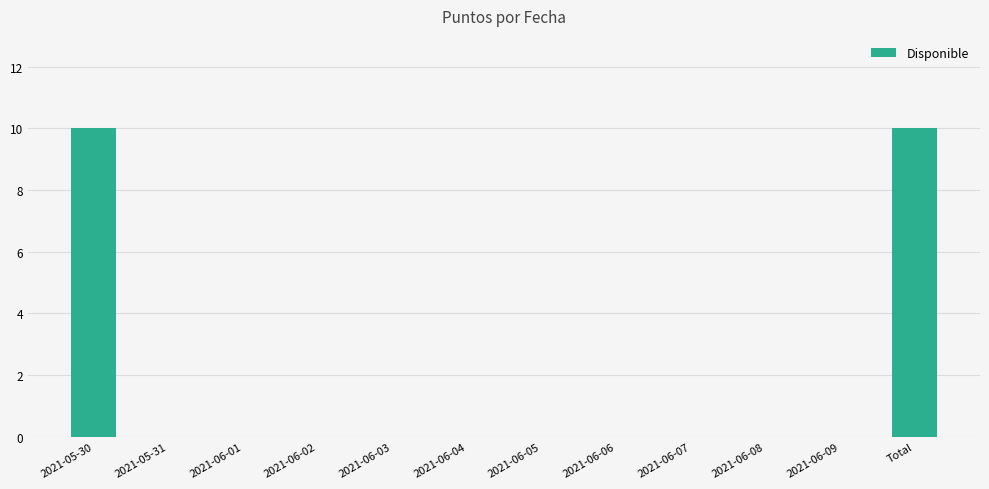

What is the sum of all values?

20